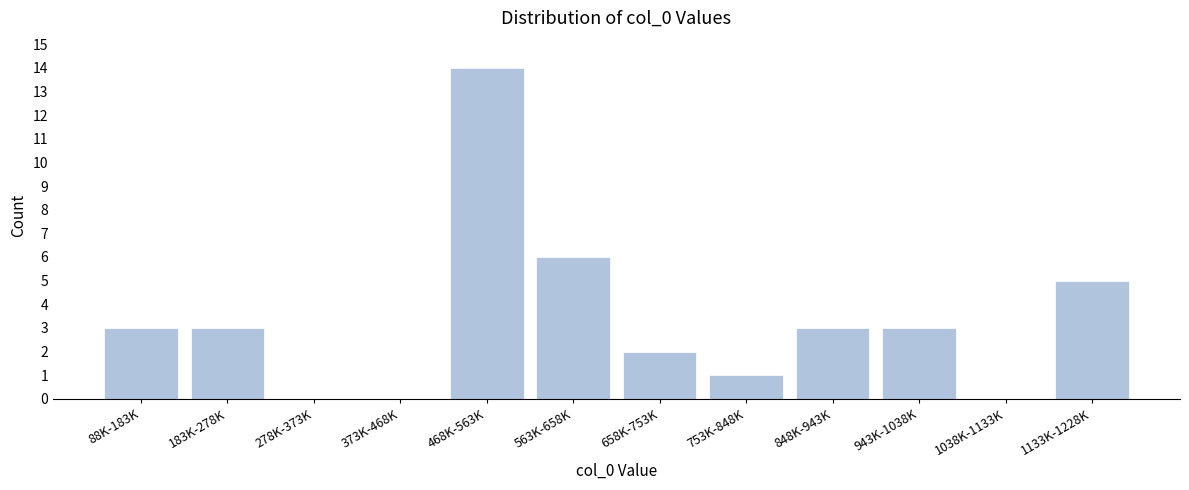

Reading left to right, list all the values displayed in this chart.

88K-183K=3	183K-278K=3	278K-373K=0	373K-468K=0	468K-563K=14	563K-658K=6	658K-753K=2	753K-848K=1	848K-943K=3	943K-1038K=3	1038K-1133K=0	1133K-1228K=5